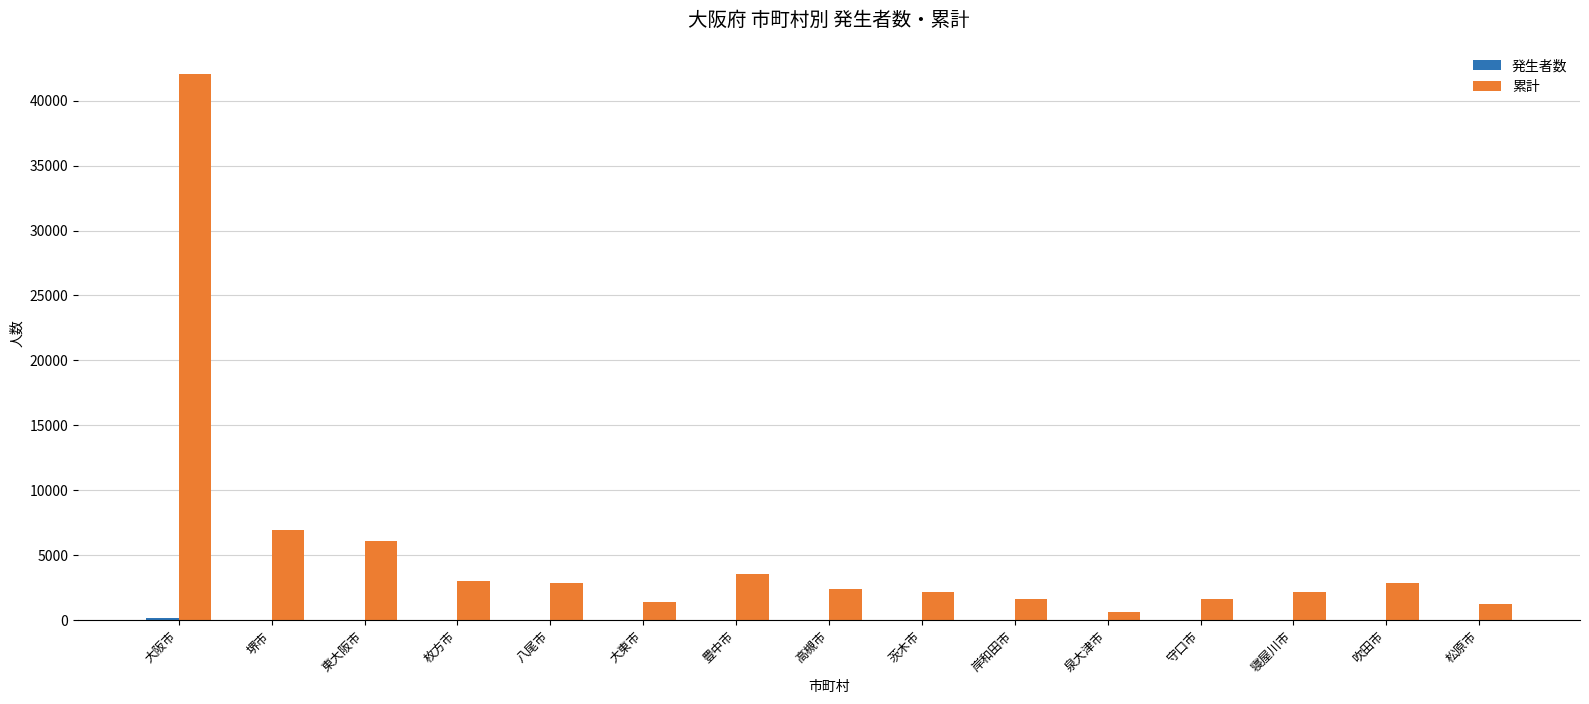

The value of 累計 at 八尾市 is 2850. True or false?

True